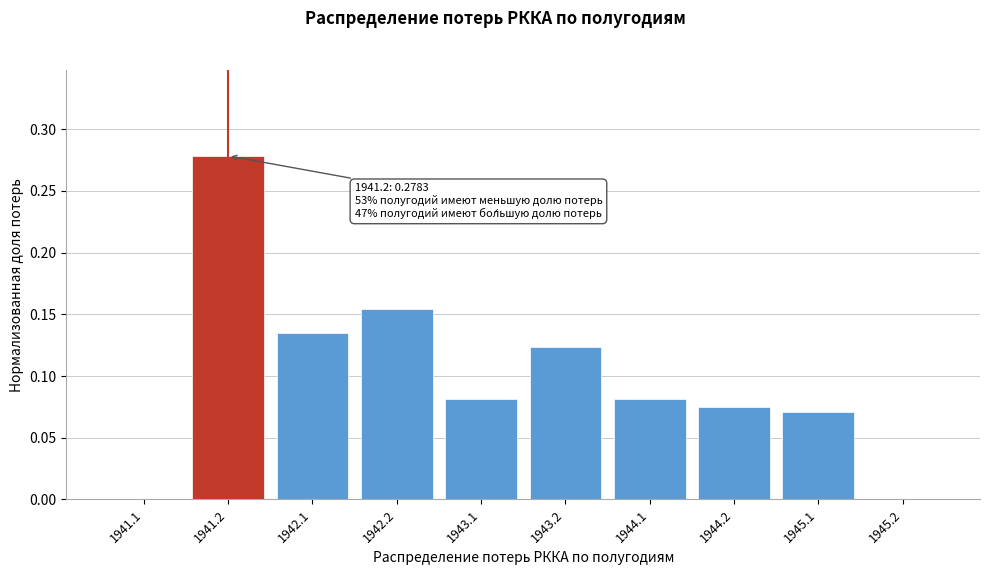

Is it true that the value at 1944.2 is 0.0?

False